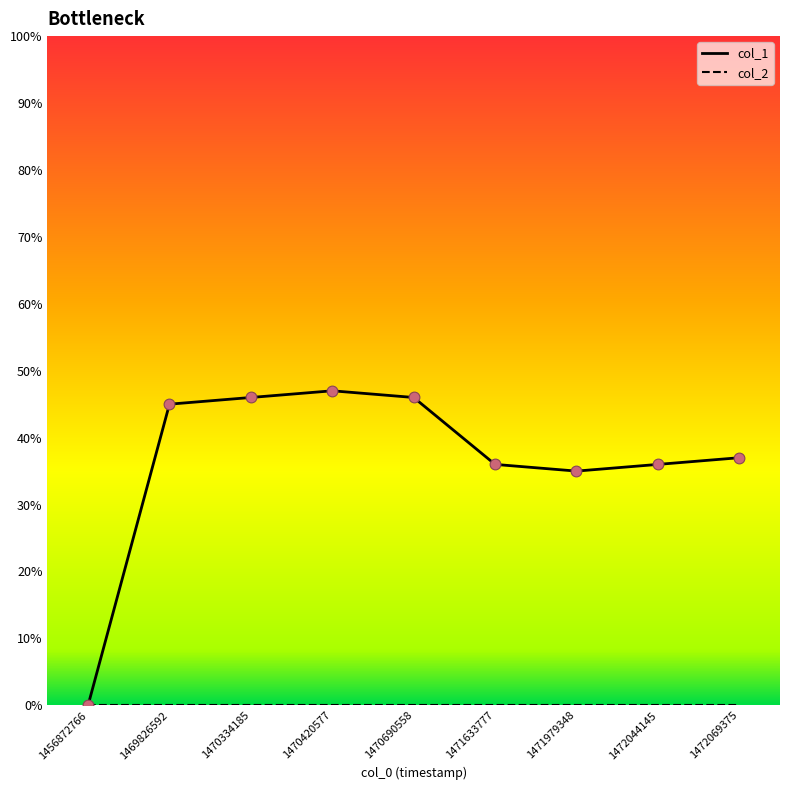

Between 1456872766 and 1471979348, which series saw the biggest shift?

col_1